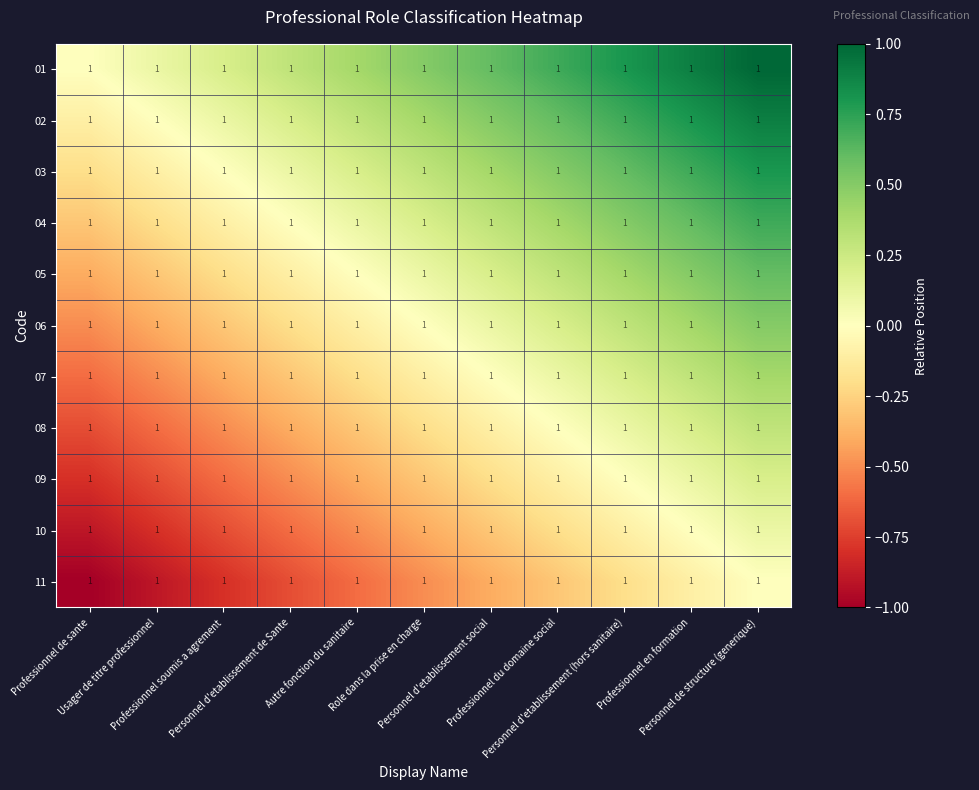

At which label is 09 closest to 0?

Personnel d'etablissement (hors sanitaire)